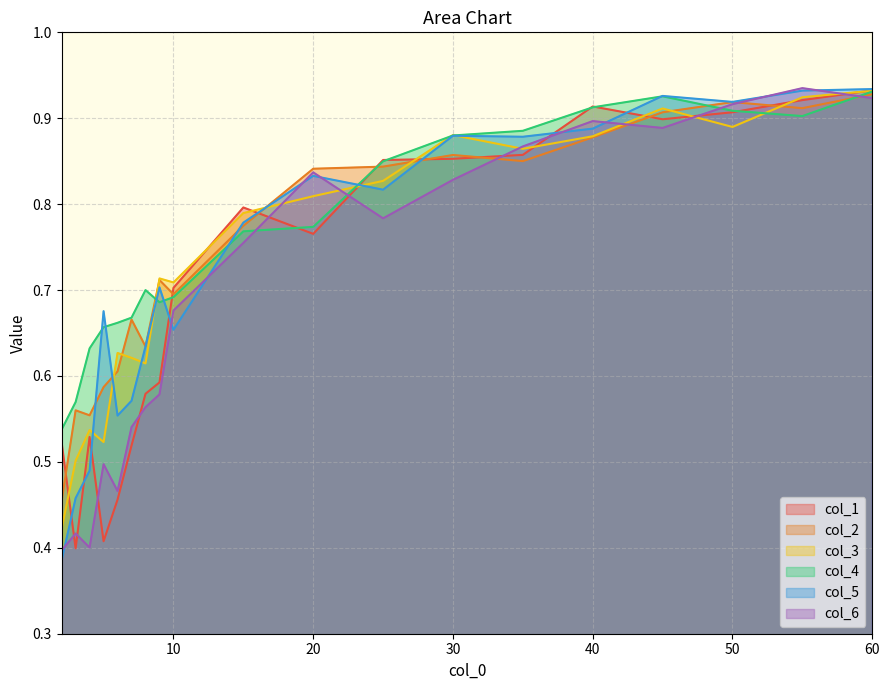

After their last crossing, which series has the higher values: col_2 or col_5?

col_5